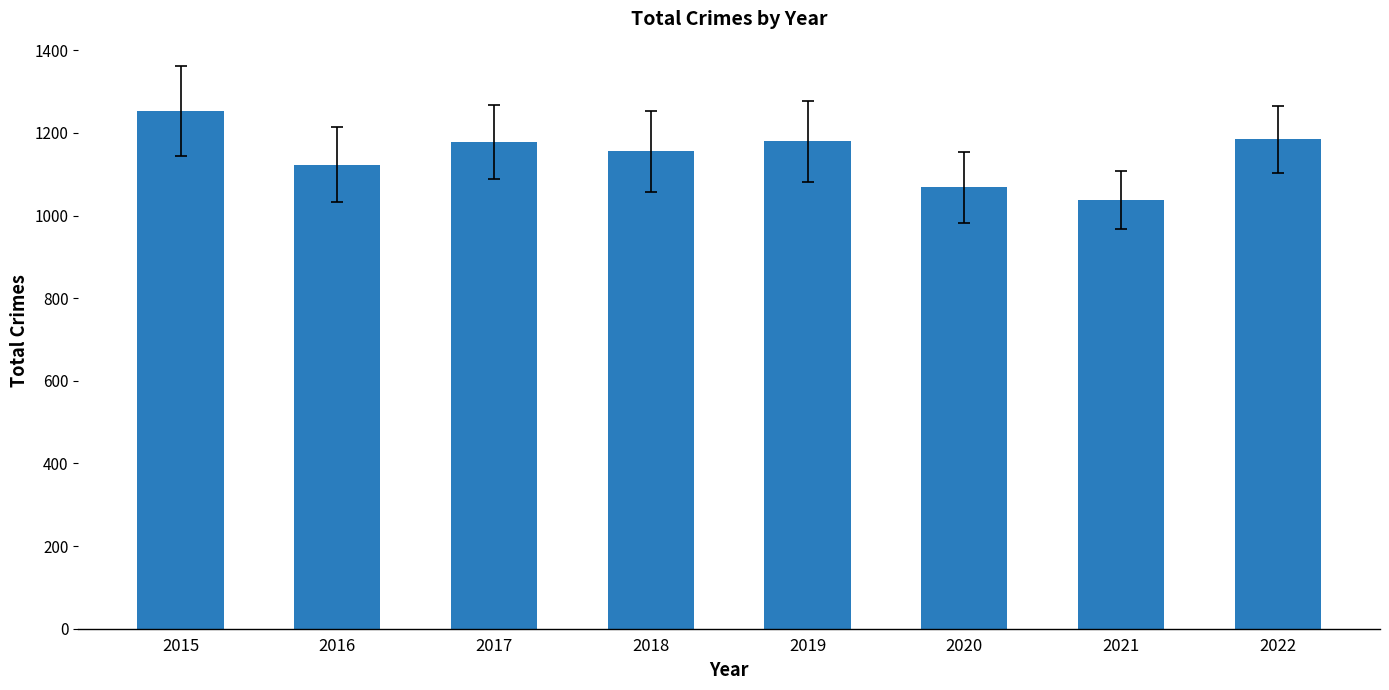

How many data points does each series have?

8